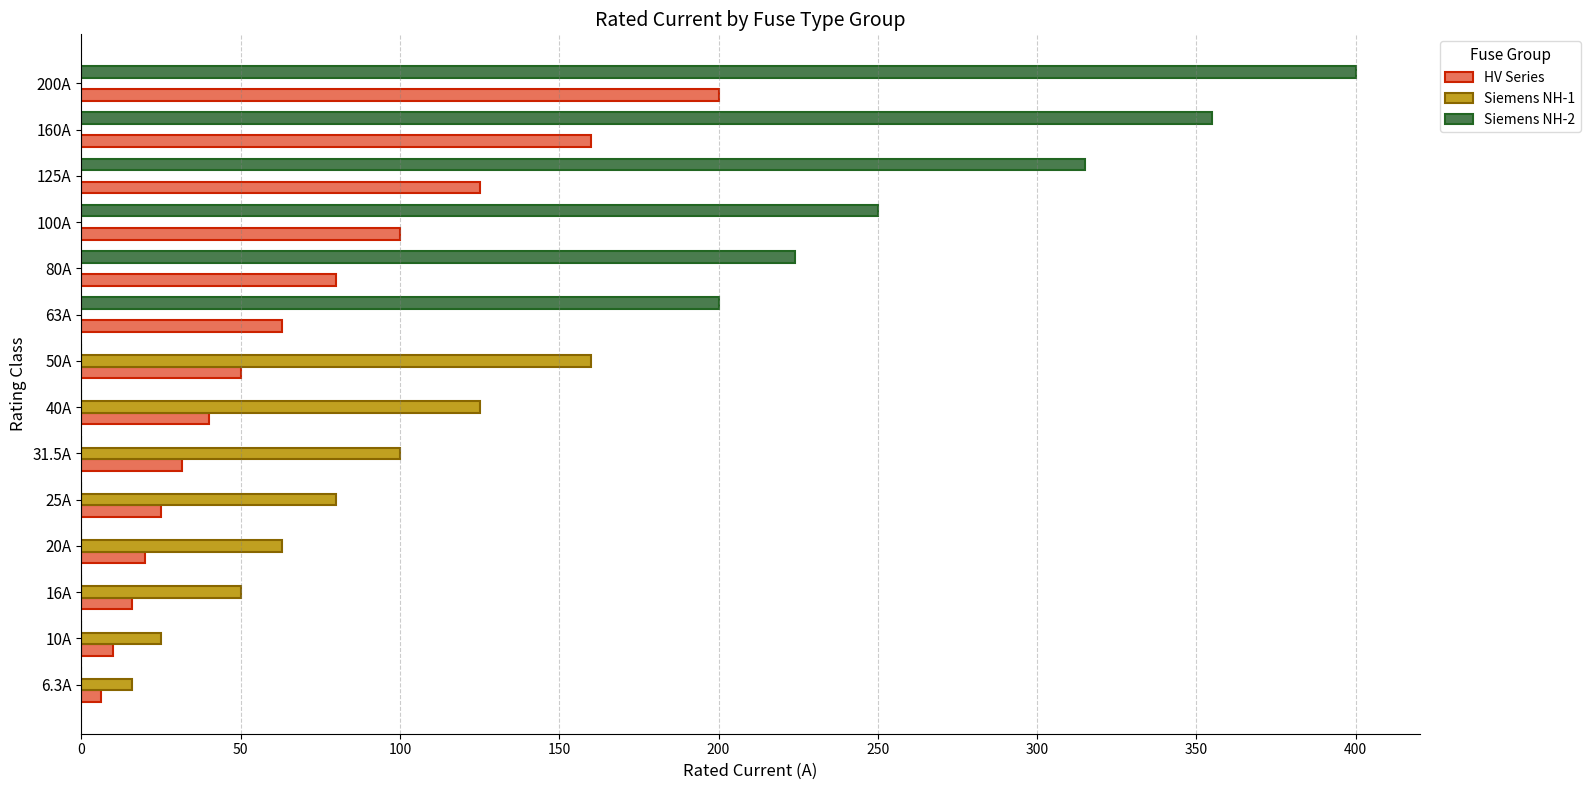

How many series are shown in this chart?

3